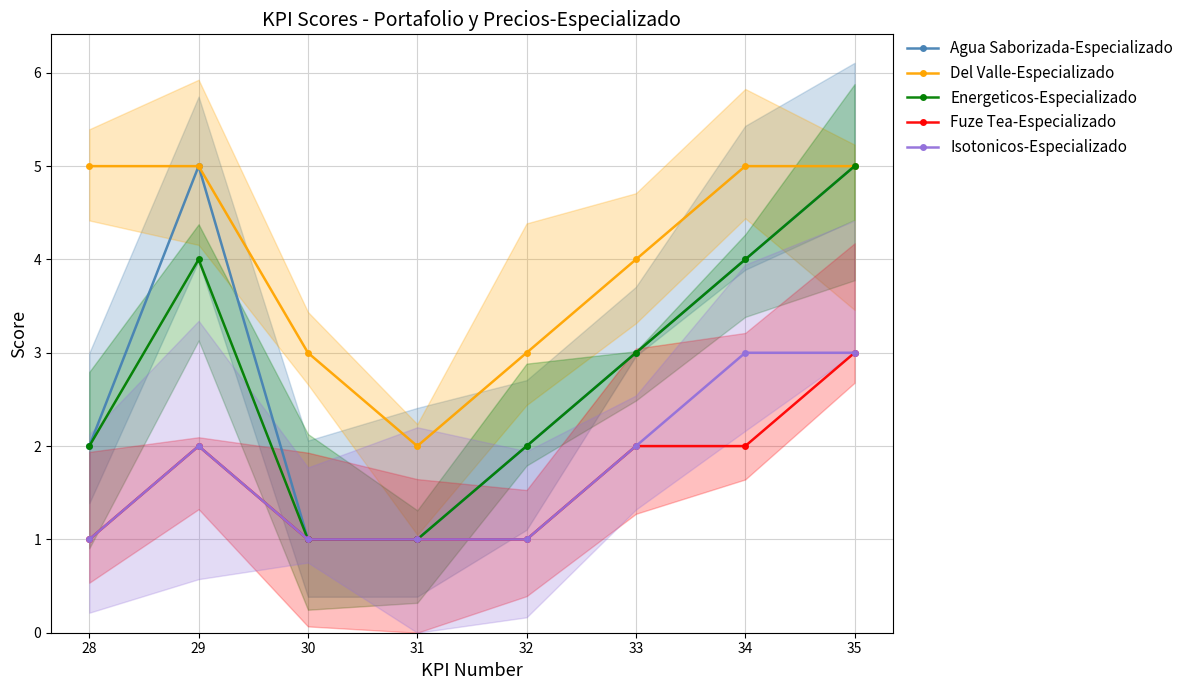

The Fuze Tea-Especializado series shows 2 at 35. True or false?

False